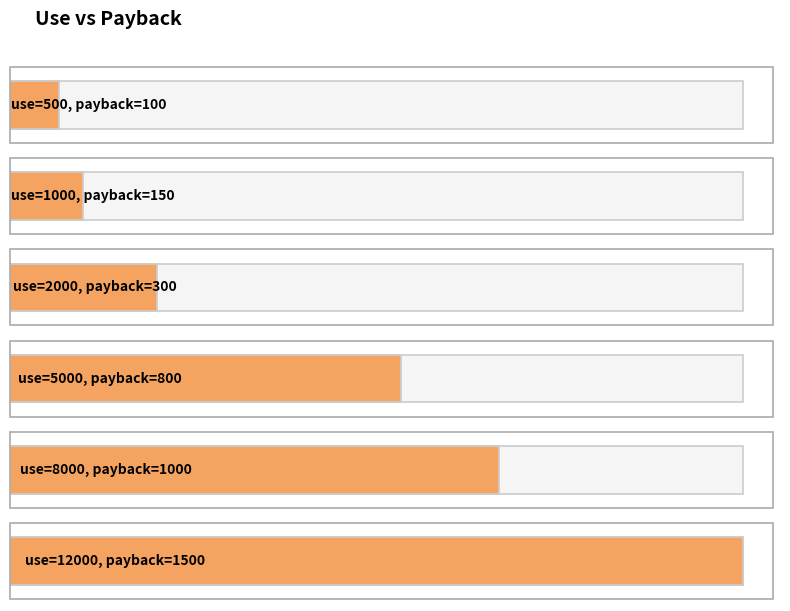

Where is the data nearest to the value 800?

5000